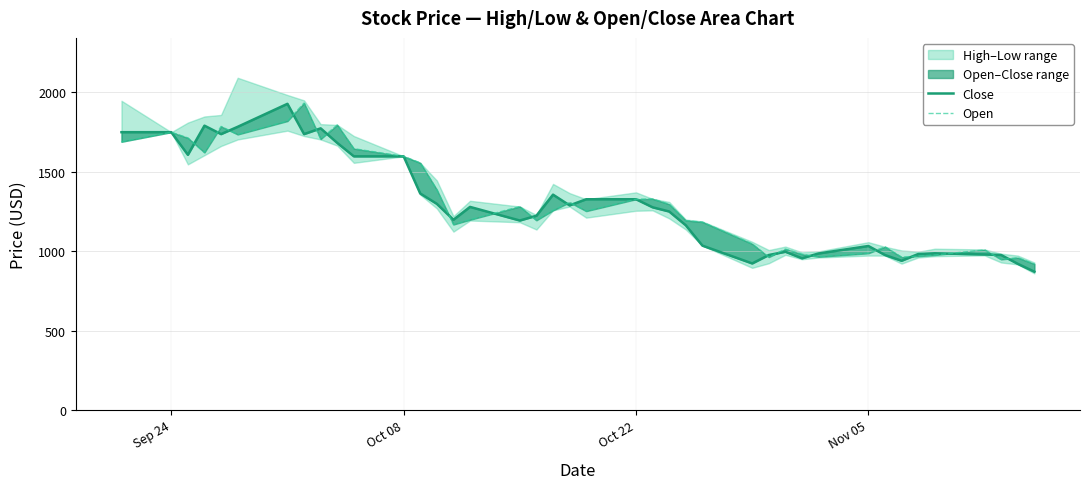

How many interior local peaks does the Close series have?

8